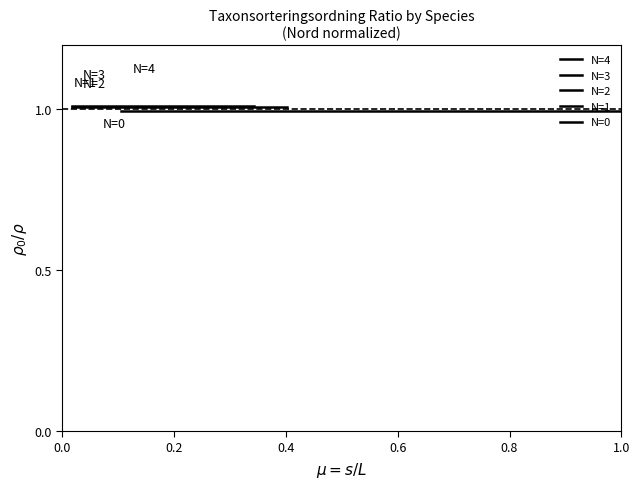

Which series has the largest total across all categories?

N=2